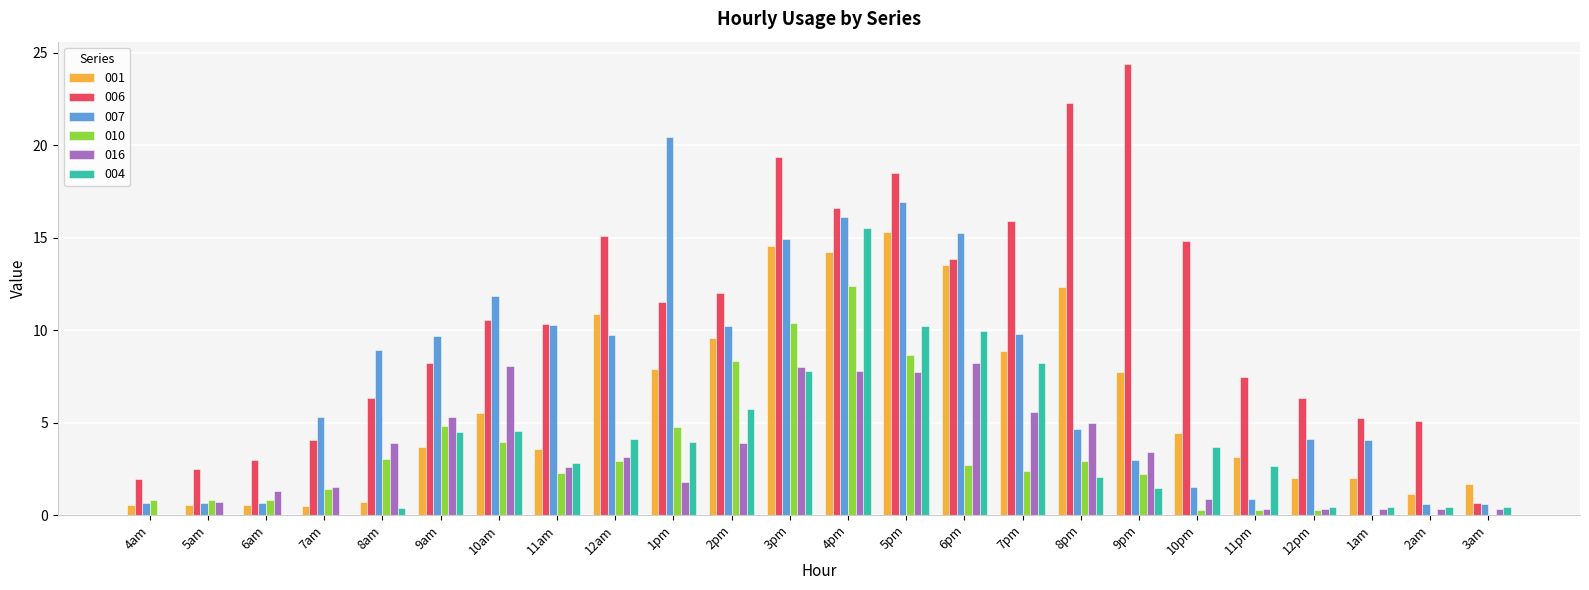

The 001 series shows 3.6 at 11am. True or false?

True